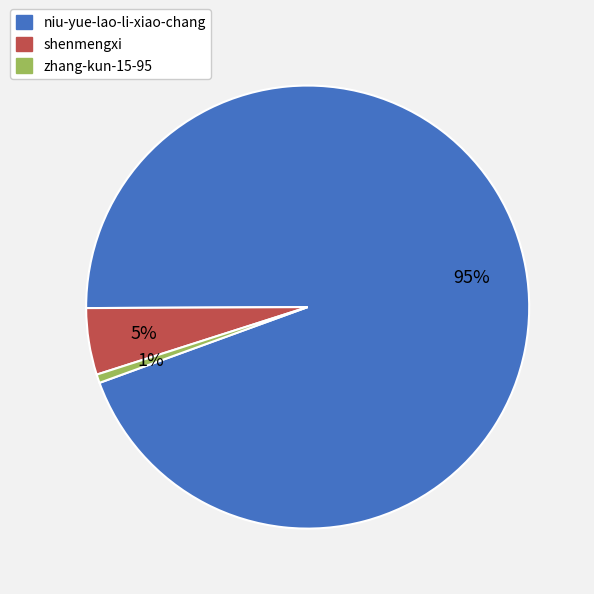

Which has a higher value, shenmengxi or niu-yue-lao-li-xiao-chang?

niu-yue-lao-li-xiao-chang